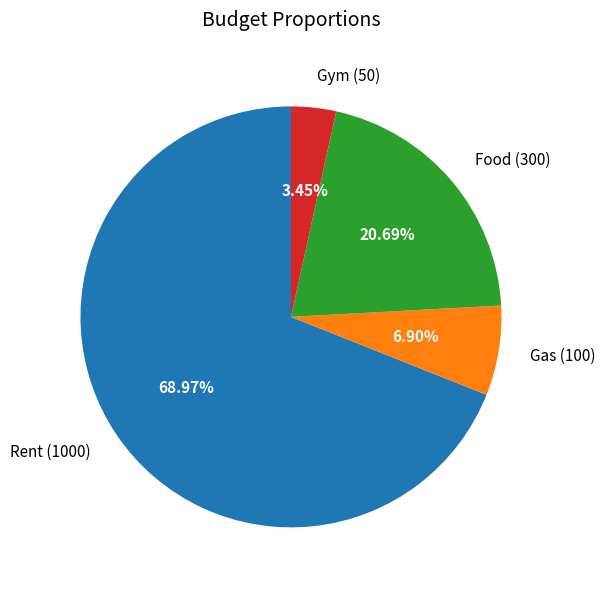

Combined, do Food and Rent account for over 50%?

Yes